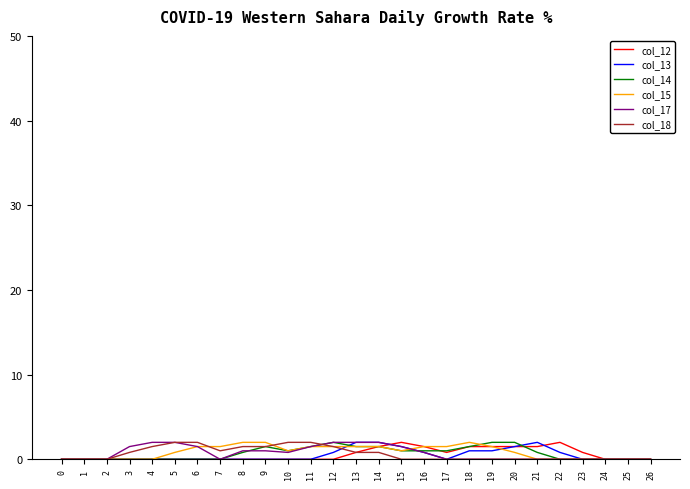

What is the total value across all series at 7?

2.5